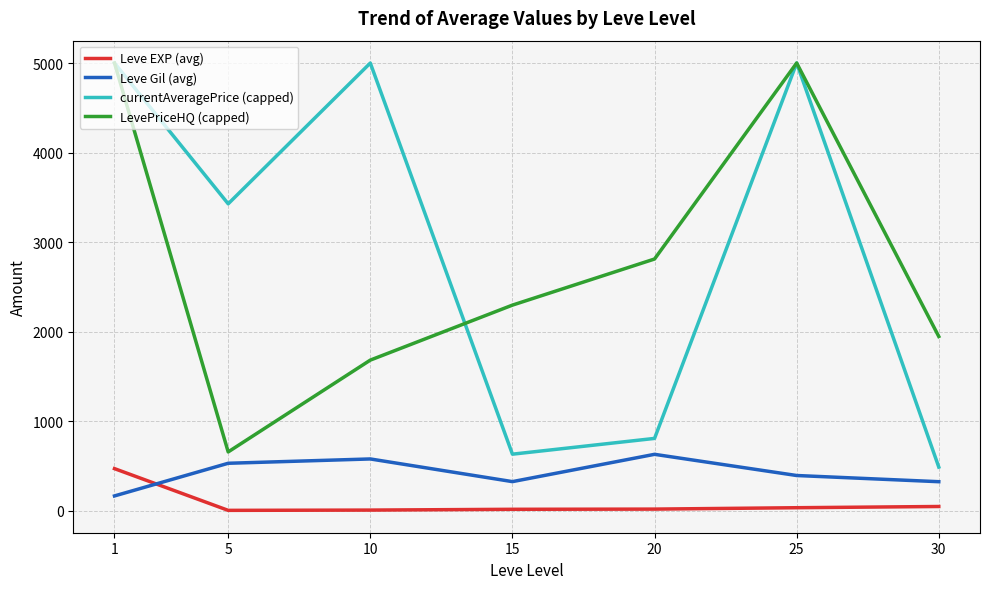

Which series has the largest range (max minus min)?

currentAveragePrice (capped)